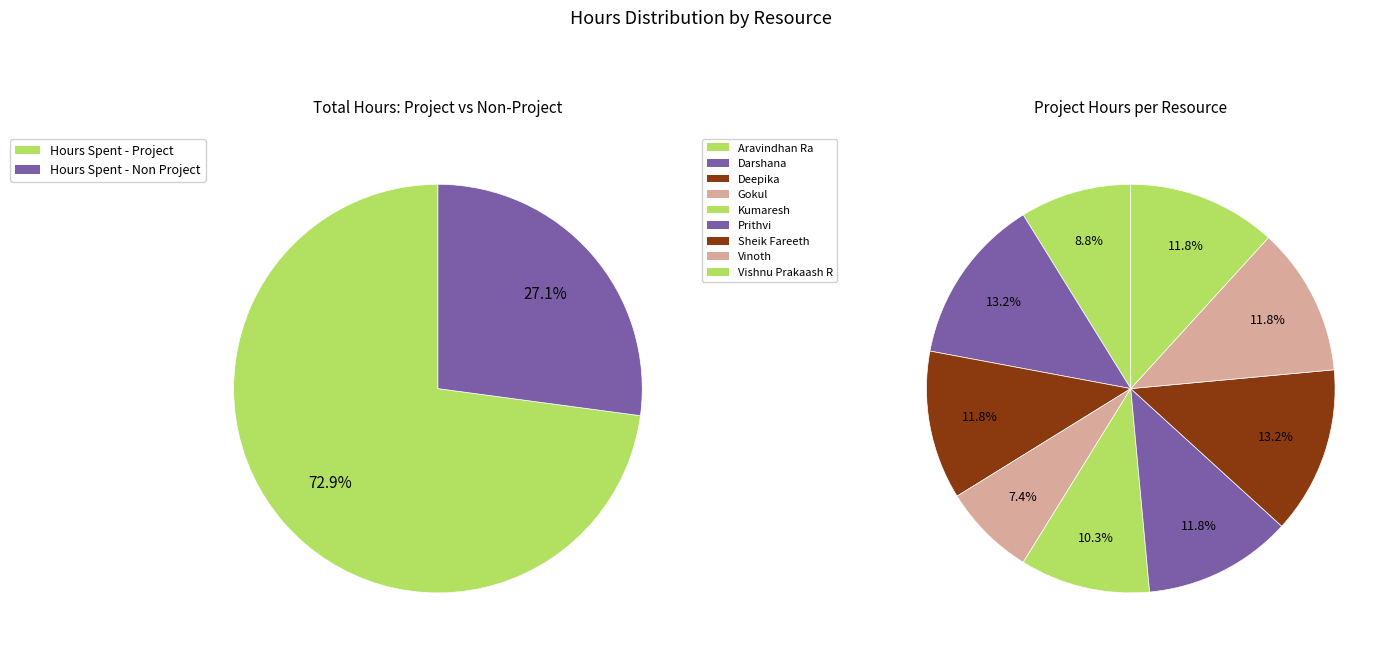

The Aravindhan Ra slice represents 1% of the pie. True or false?

False